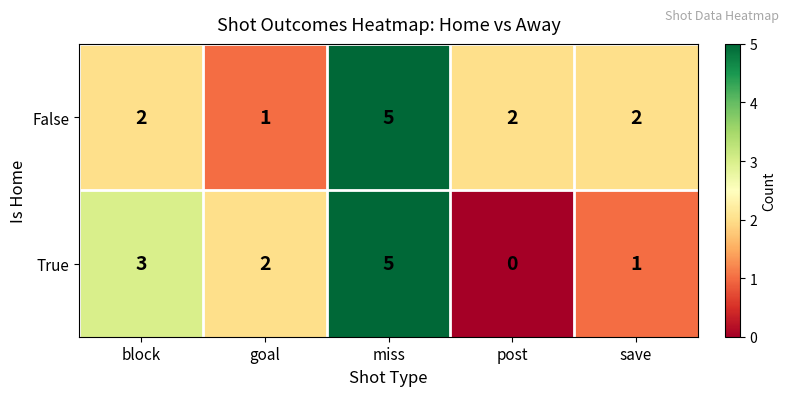

How many categories are shown in the chart?

5